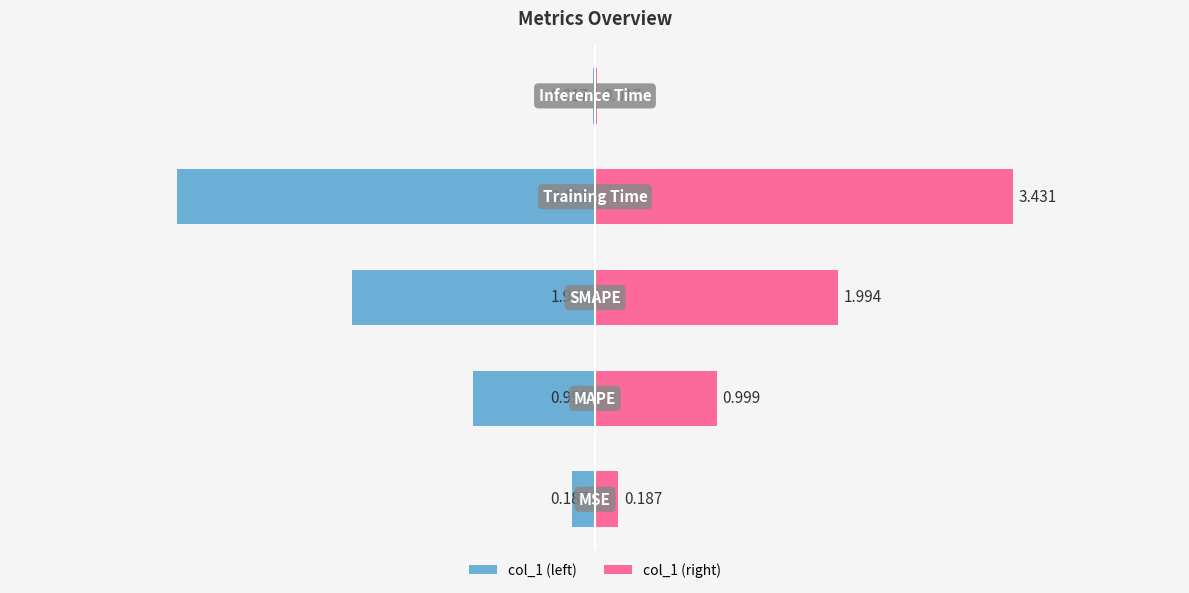

What is the value of the col_1 (left) bar at the 2nd from the left?

-1.0